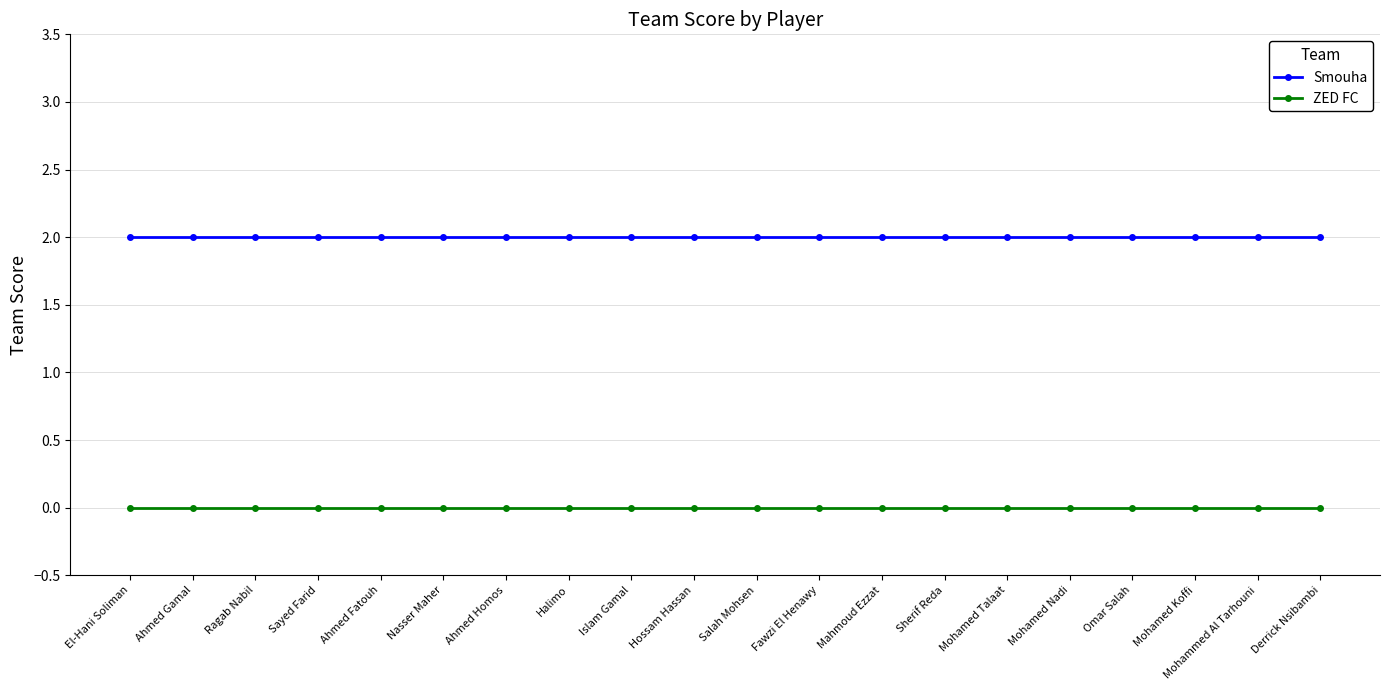

List the series in order of their peak value, highest first.

Smouha, ZED FC